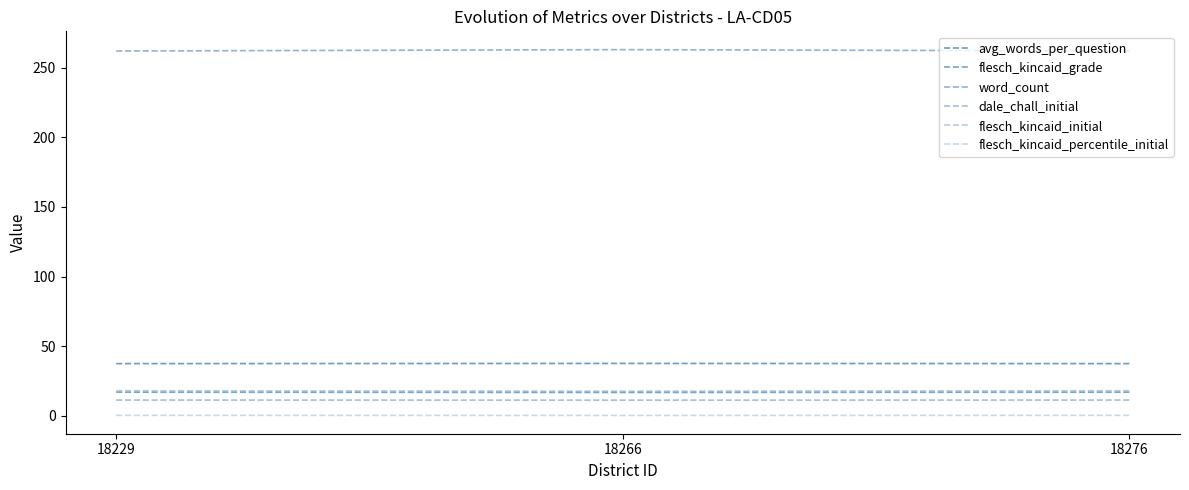

At which category is the sum across all series the highest?

18266